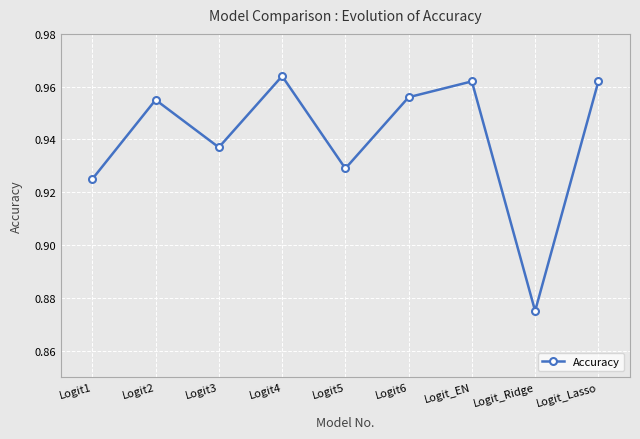

Is it true that the value at Logit4 is 1.4?

False